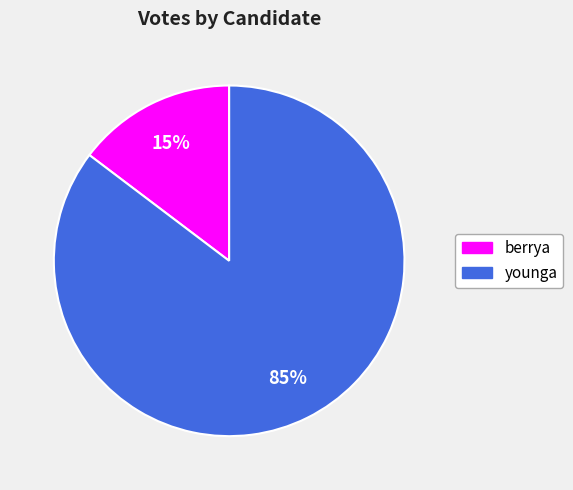

Rank the categories by value from highest to lowest.

younga, berrya